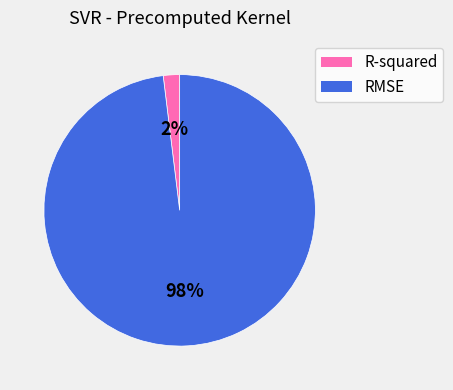

How many segments does this pie chart have?

2